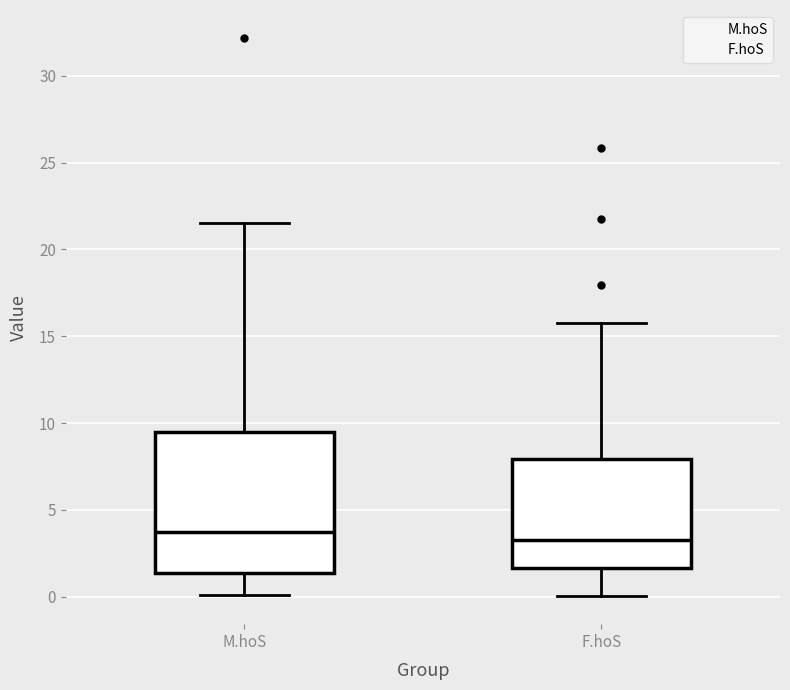

Reading left to right, transcribe this box plot: for each box, give where its median line is, the range the box spans, and where its two whiskers end, as read against the y-axis. The values are not printed on the chart, so give them approximately, as read against the axis.

M.hoS: median 3.5, box 1.5 to 9.5, whiskers 0.0 to 21.5
F.hoS: median 3.5, box 1.5 to 8.0, whiskers 0.0 to 16.0